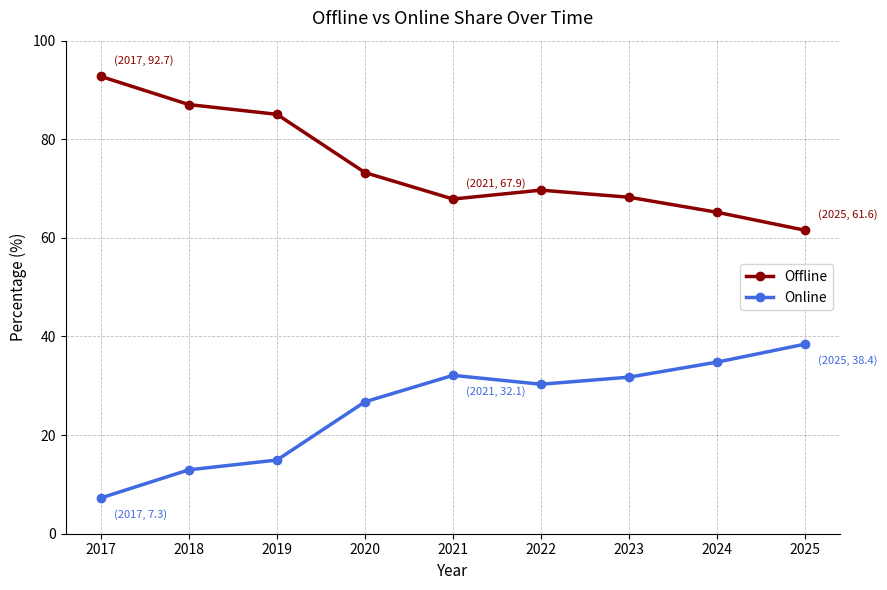

At which label does Online reach its minimum?

2017